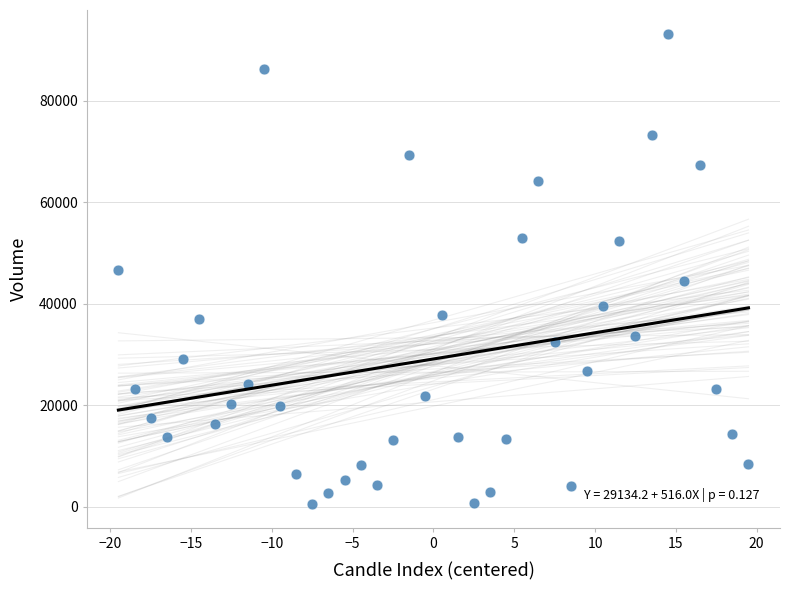

What is the range of X values (max minus min)?

39.0